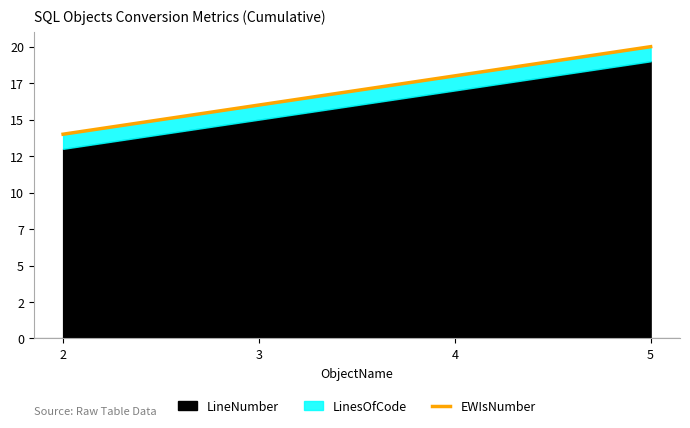

List the labels in order of value, largest first.

5, 4, 3, 2